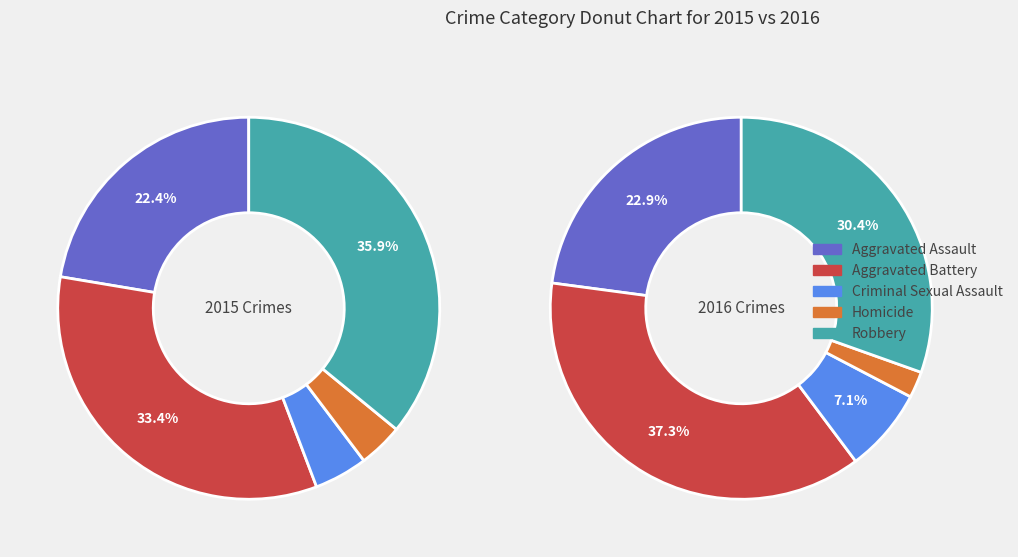

How many segments does this pie chart have?

10